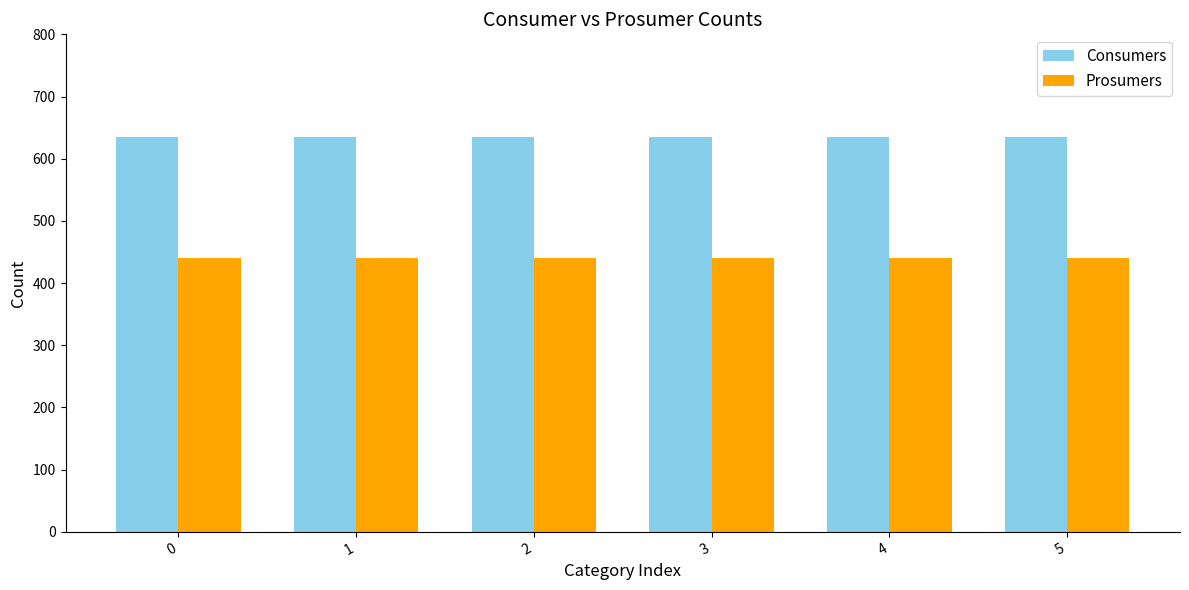

Which series has the largest total across all categories?

Consumers